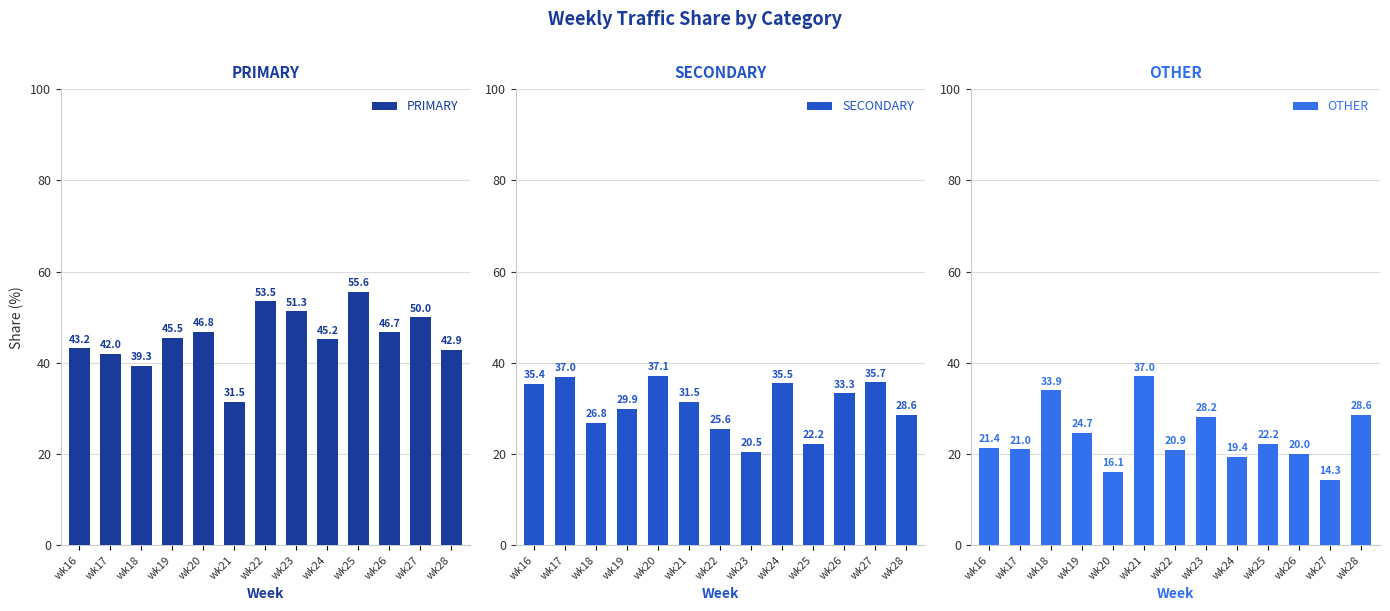

Reading left to right, extract all data points from this chart.

PRIMARY: 43.2	42.0	39.3	45.5	46.8	31.5	53.5	51.3	45.2	55.6	46.7	50.0	42.9
SECONDARY: 35.4	37.0	26.8	29.9	37.1	31.5	25.6	20.5	35.5	22.2	33.3	35.7	28.6
OTHER: 21.4	21.0	33.9	24.7	16.1	37.0	20.9	28.2	19.4	22.2	20.0	14.3	28.6